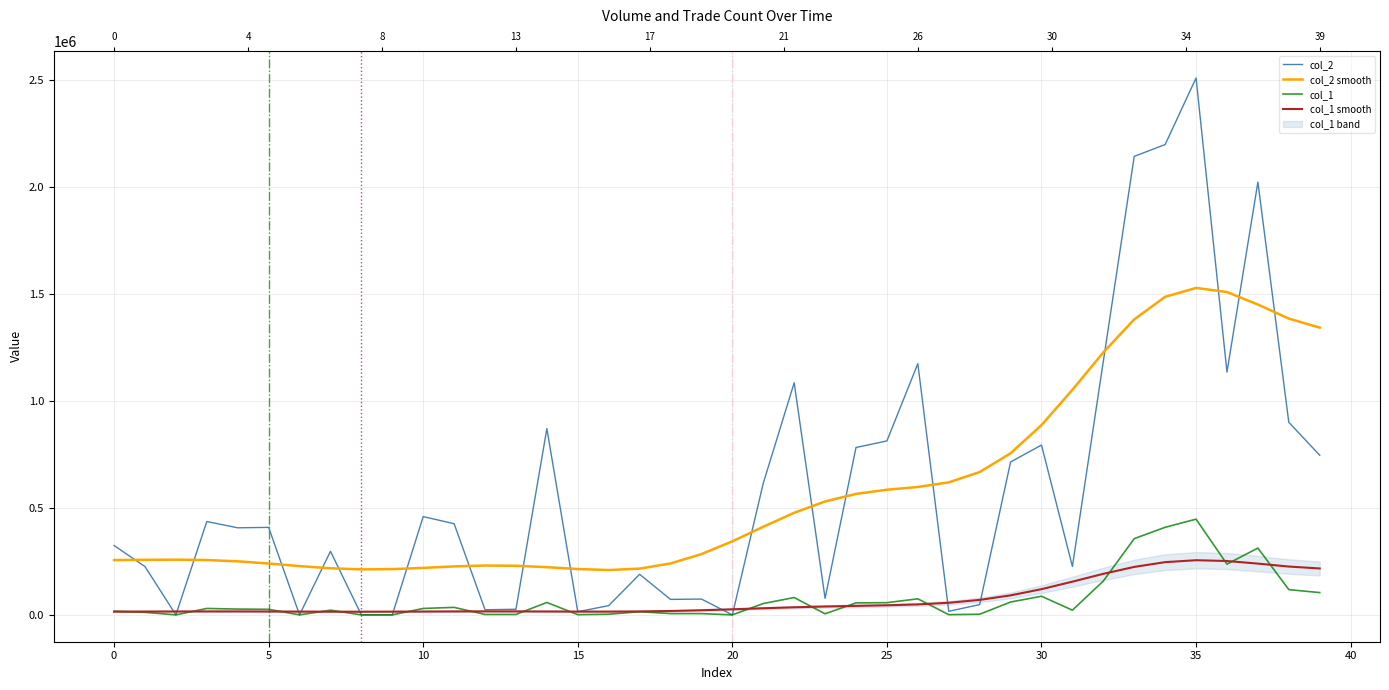

How many data points in col_2 are above 408600?

19